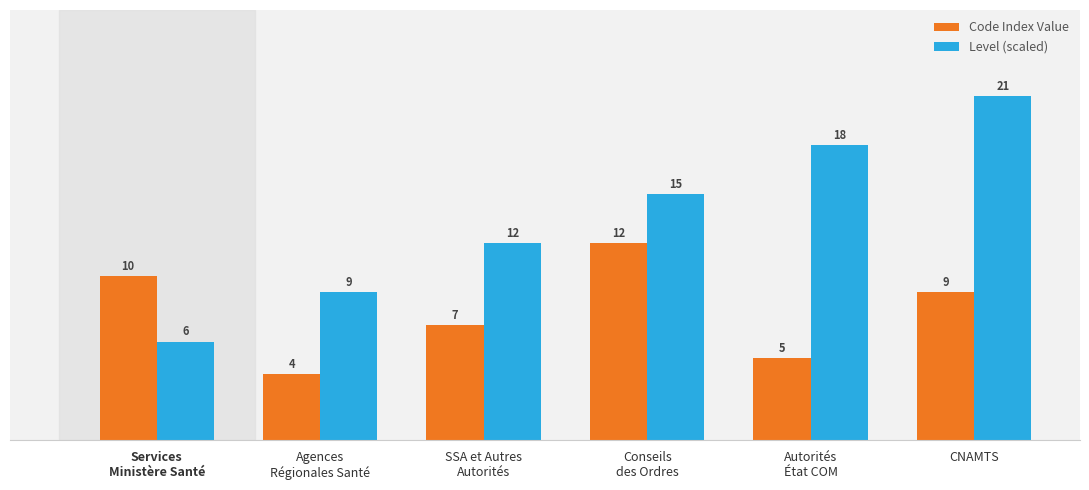

Rank the categories by Level (scaled) value from lowest to highest.

Services
Ministère Santé, Agences
Régionales Santé, SSA et Autres
Autorités, Conseils
des Ordres, Autorités
État COM, CNAMTS